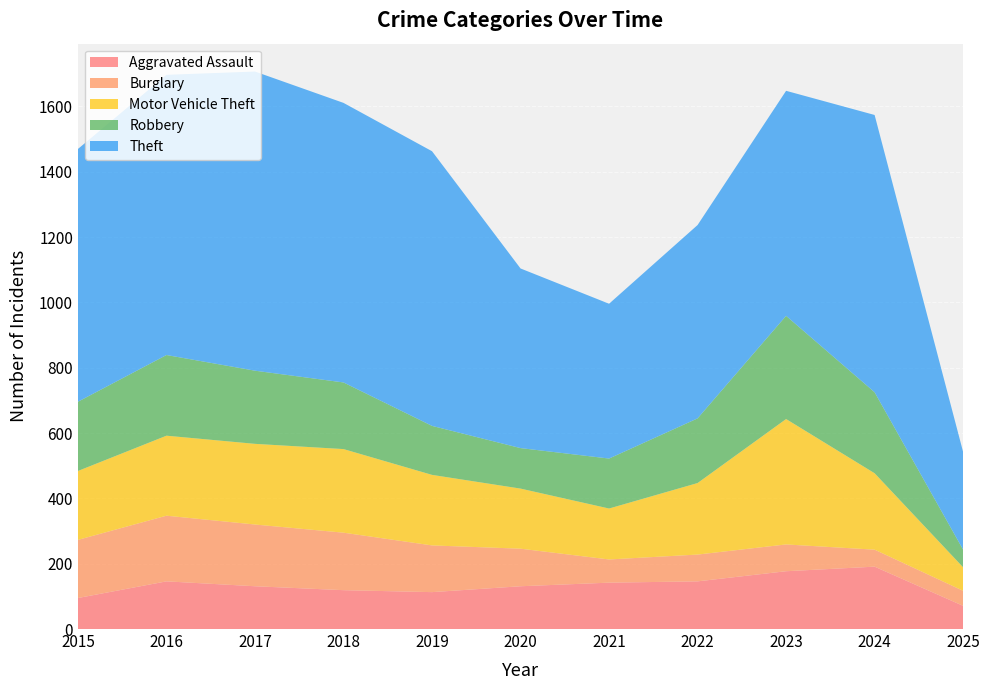

Reading right to left, what are all the values shown in this chart?

Aggravated Assault: 2025=71	2024=191	2023=177	2022=146	2021=142	2020=131	2019=113	2018=119	2017=131	2016=146	2015=95
Burglary: 2025=46	2024=52	2023=82	2022=82	2021=71	2020=115	2019=143	2018=176	2017=189	2016=201	2015=178
Motor Vehicle Theft: 2025=72	2024=234	2023=384	2022=219	2021=156	2020=184	2019=216	2018=256	2017=247	2016=245	2015=211
Robbery: 2025=54	2024=248	2023=316	2022=198	2021=153	2020=124	2019=150	2018=204	2017=224	2016=247	2015=212
Theft: 2025=299	2024=849	2023=689	2022=592	2021=474	2020=550	2019=841	2018=856	2017=916	2016=858	2015=774